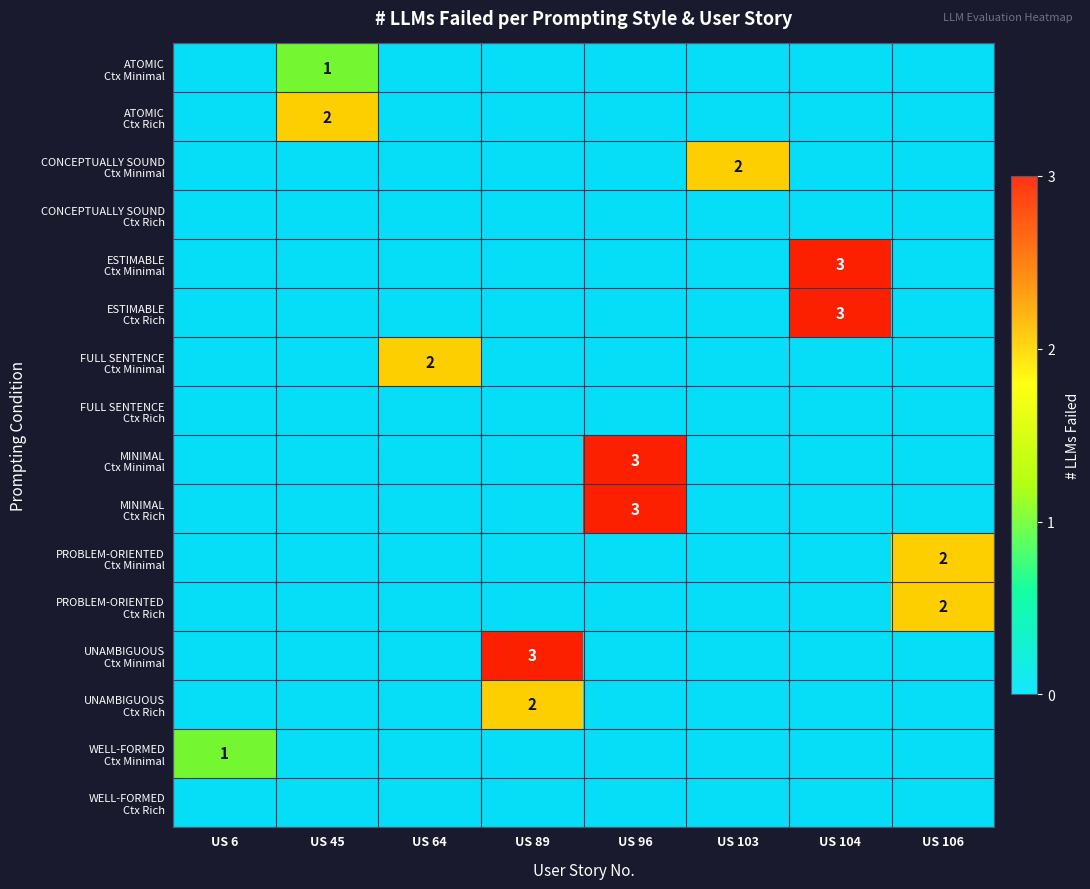

At which category does the chart reach its minimum across all series?

US 6